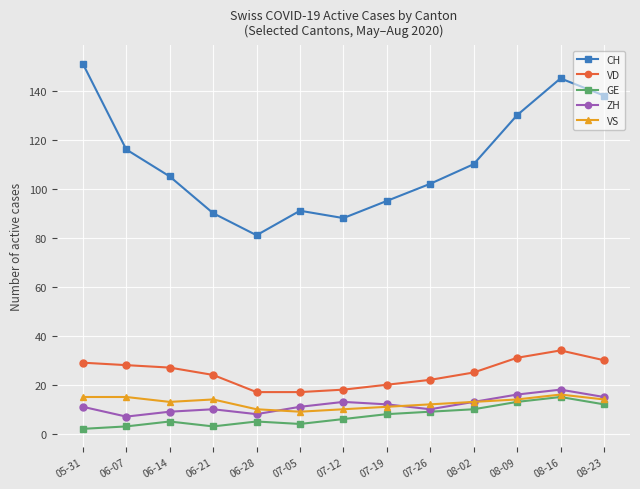

The VD series shows 52 at 08-23. True or false?

False